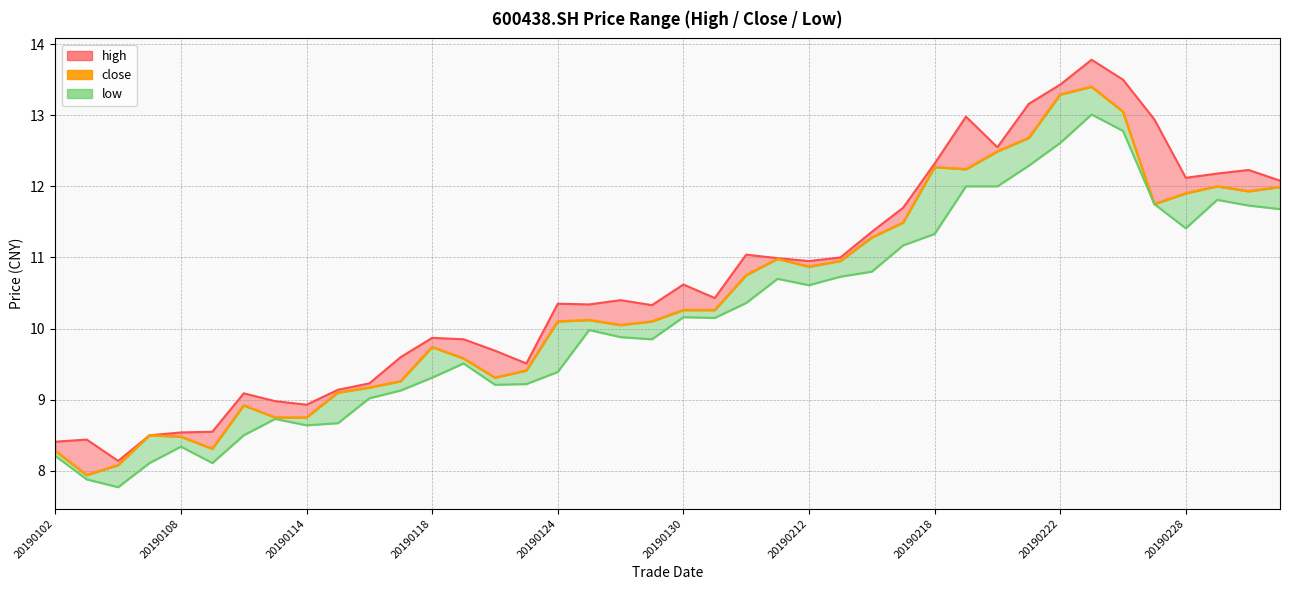

Reading right to left, transcribe all the data shown in this chart.

12.0	11.9	12.0	11.9	11.8	13.1	13.4	13.3	12.7	12.5	12.2	12.3	11.5	11.3	10.9	10.9	11.0	10.8	10.3	10.3	10.1	10.1	10.1	10.1	9.4	9.3	9.6	9.7	9.3	9.2	9.1	8.8	8.8	8.9	8.3	8.5	8.5	8.1	7.9	8.3